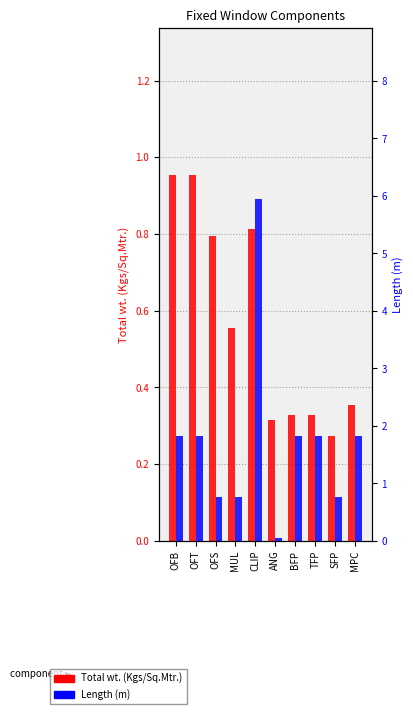

Between OFB and TFP, which series saw the biggest shift?

Total wt. (Kgs/Sq.Mtr.)